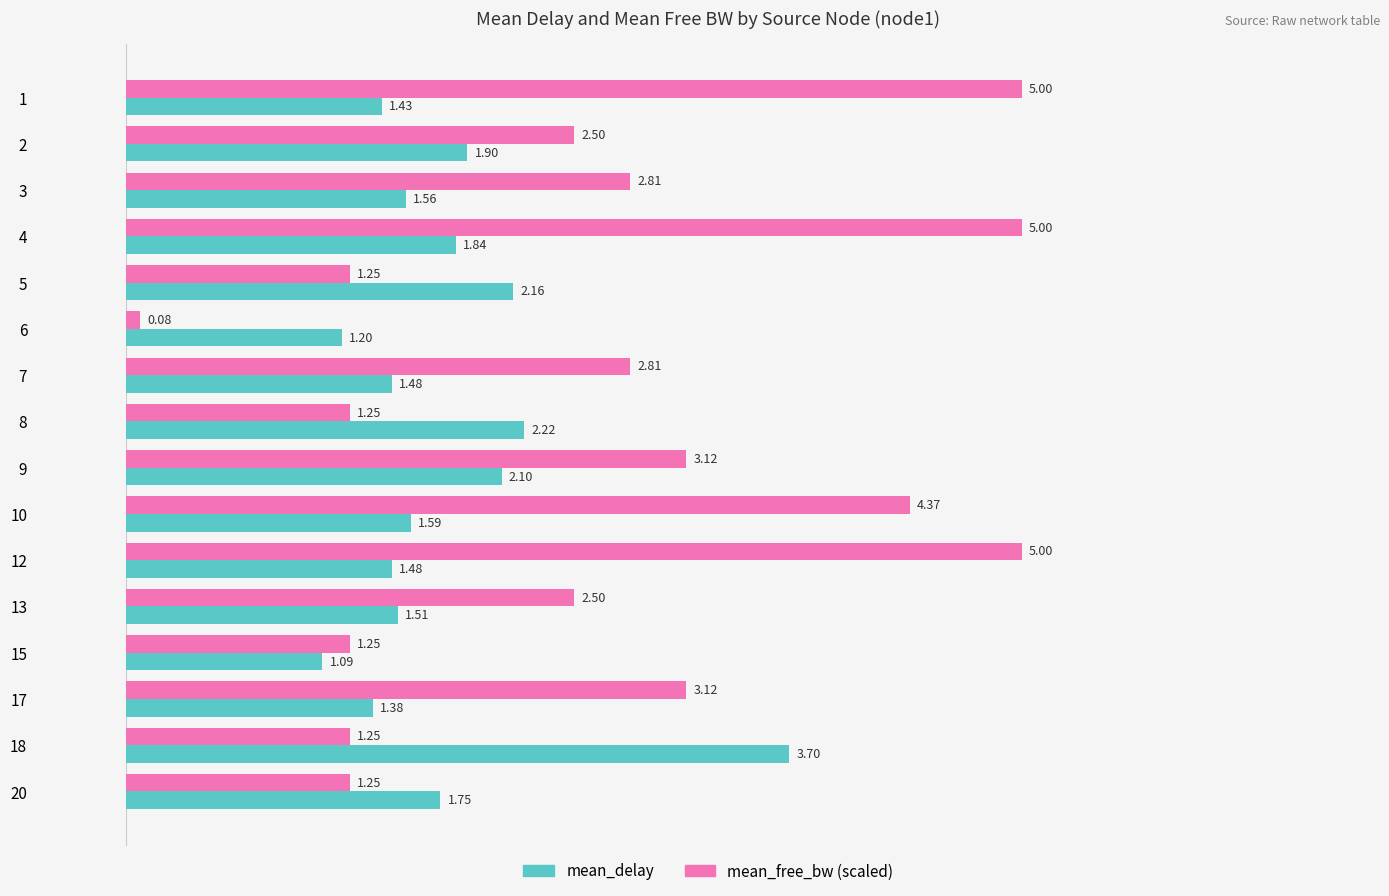

What is the spread (max minus min) of values at 5?

0.9